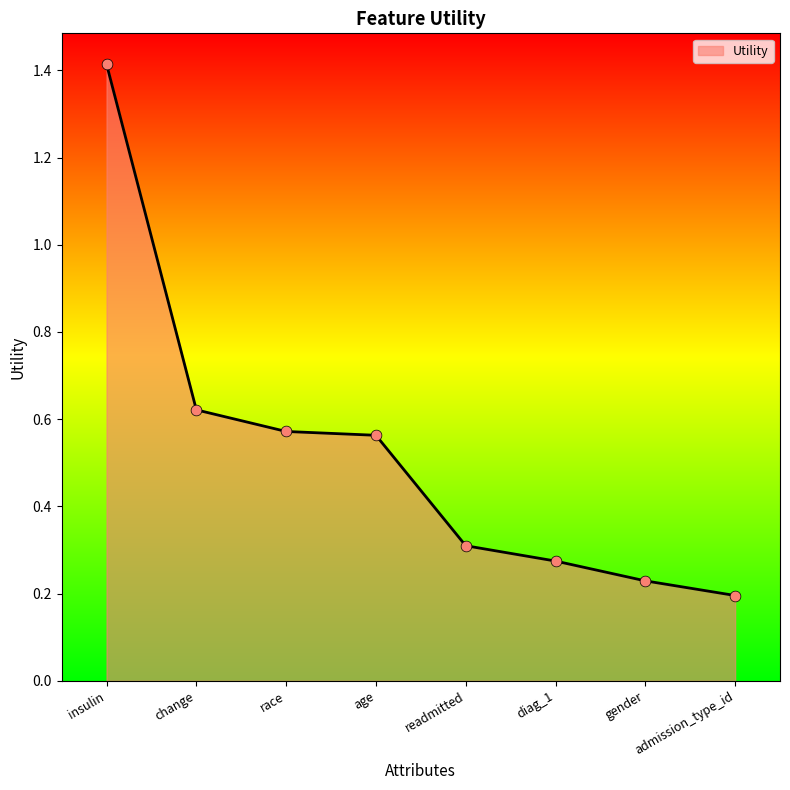

What is the change in value from insulin to gender?

-1.2